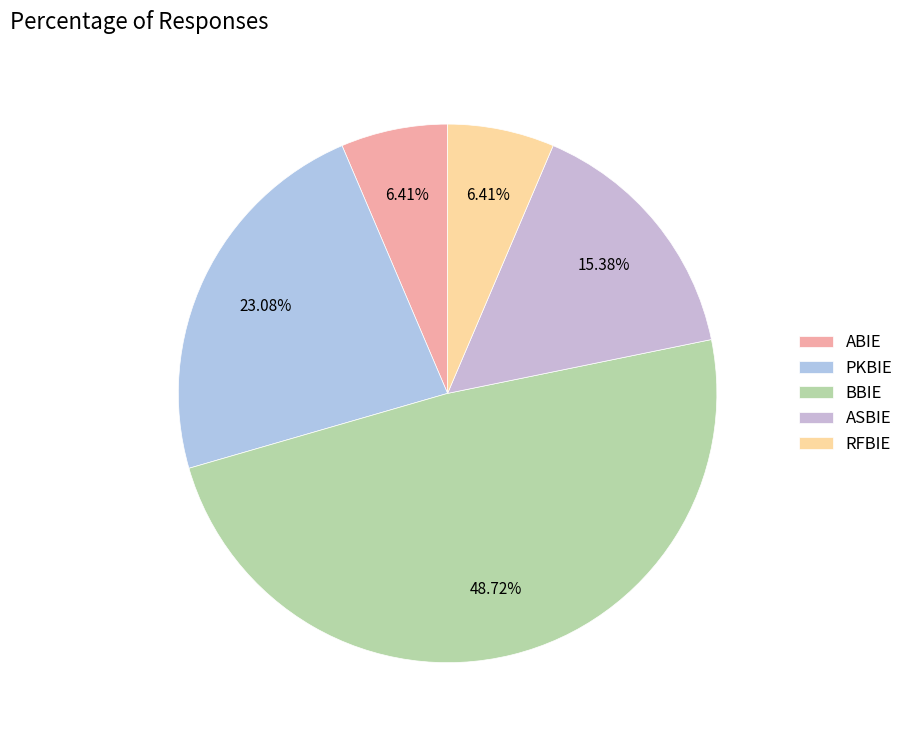

How many segments does this pie chart have?

5